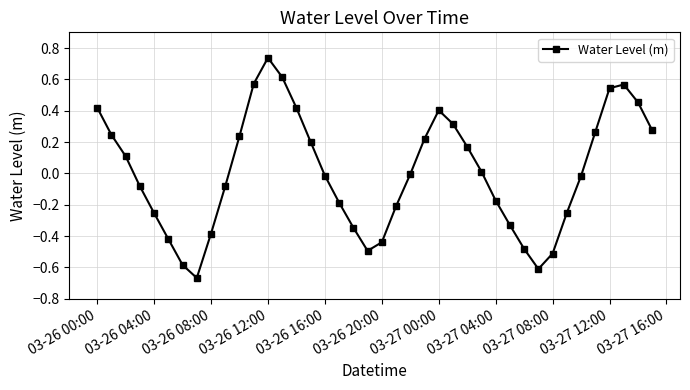

How many interior local valleys (lower than both neighbors) does the data have?

3